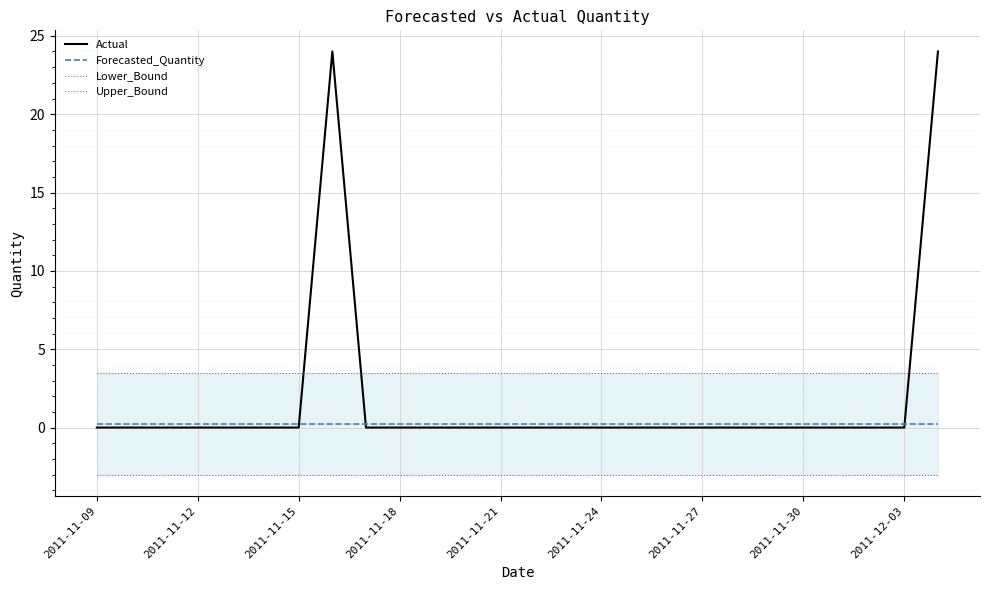

True or false: Lower_Bound and Forecasted_Quantity intersect in this chart.

False